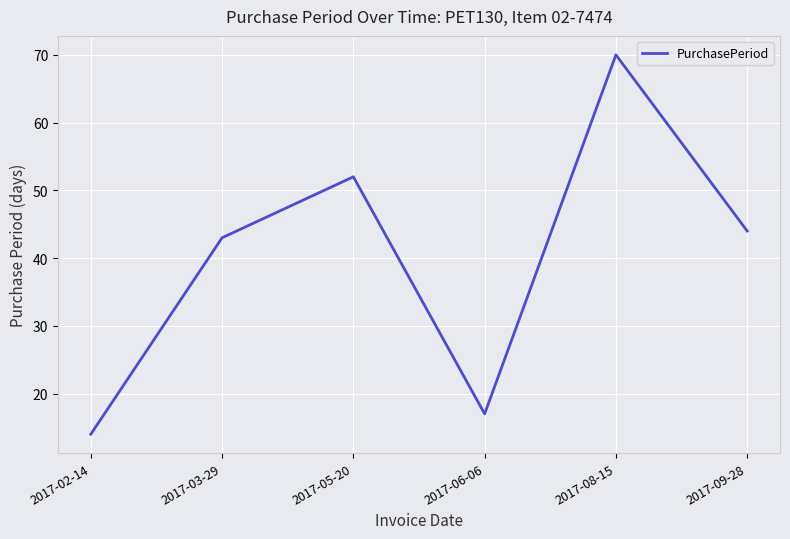

Rank the categories by value from lowest to highest.

2017-02-14, 2017-06-06, 2017-03-29, 2017-09-28, 2017-05-20, 2017-08-15